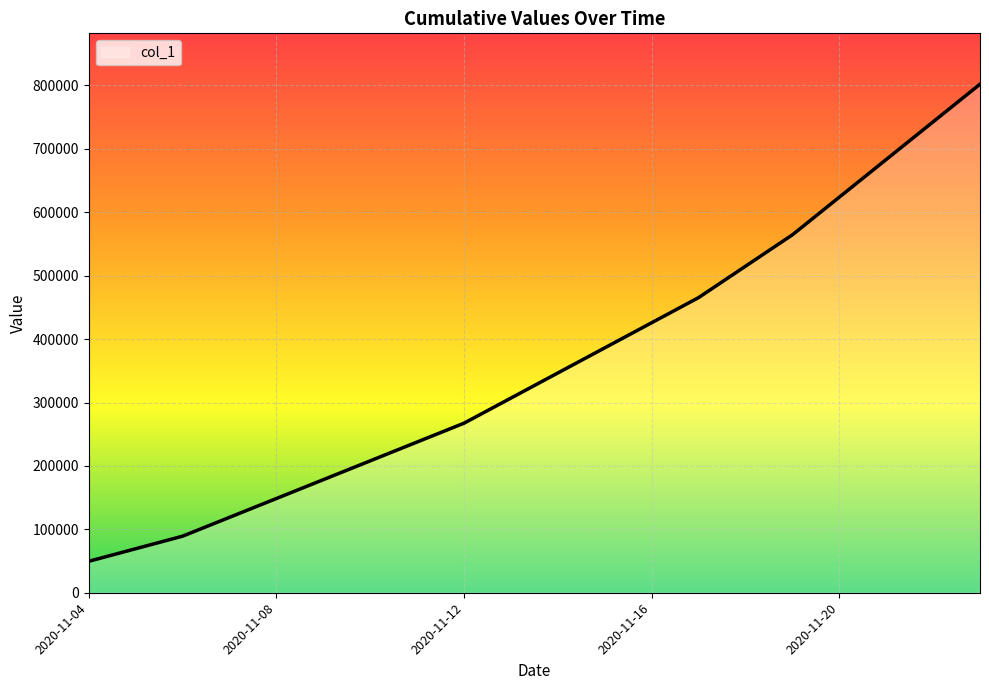

Reading right to left, list all the values displayed in this chart.

802000	742600	683200	623800	564400	514900	465400	425800	386200	346600	307000	267400	237700	208000	178300	148600	118900	89200	69400	49600